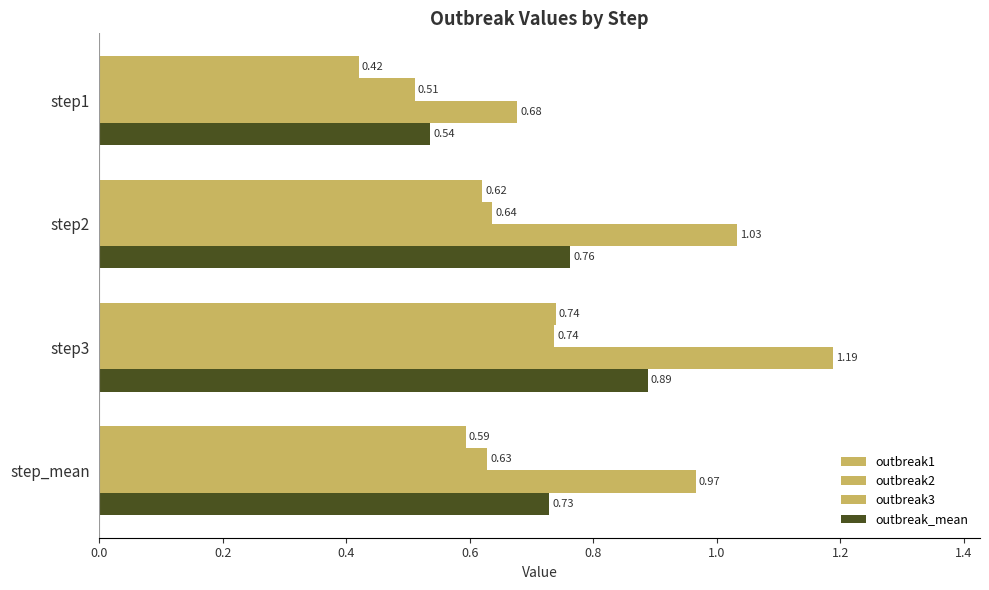

How many data points in outbreak3 are less than 1?

2